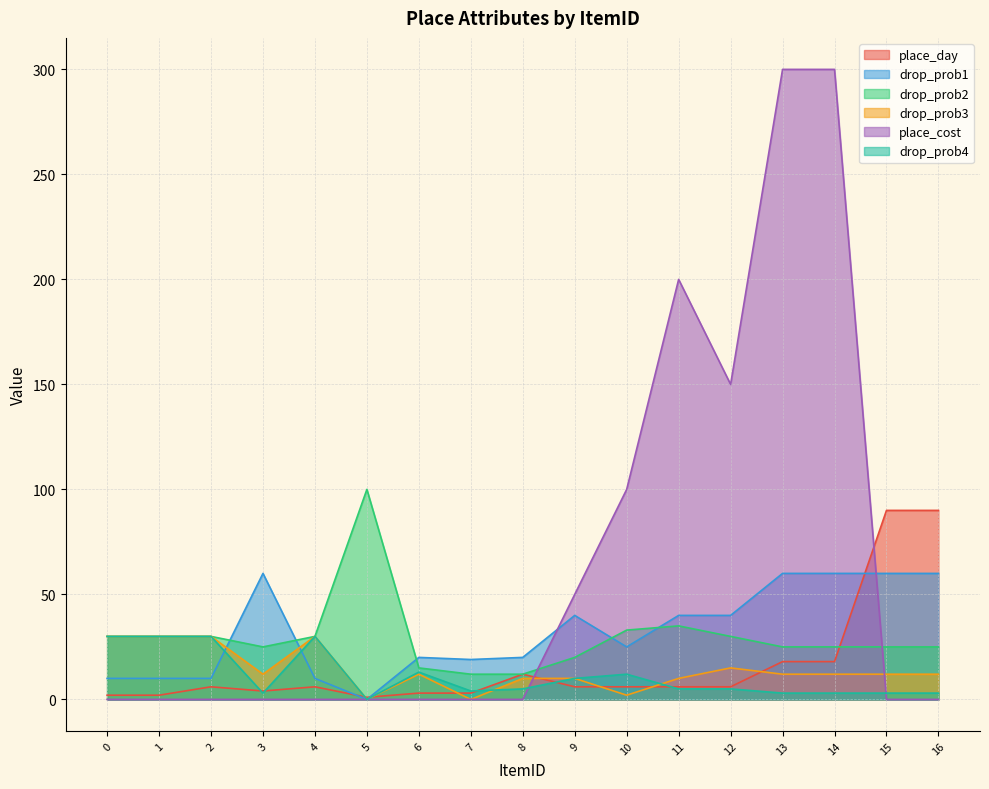

Read the place_day value at 5.

1